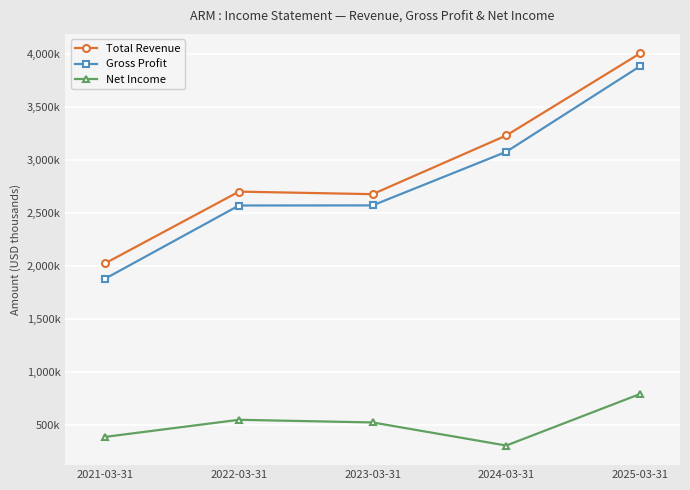

Reading right to left, extract all data points from this chart.

Total Revenue: 4007000	3233000	2679000	2703000	2027000
Gross Profit: 3886000	3079000	2573000	2572000	1882000
Net Income: 792000	306000	524000	549000	388000